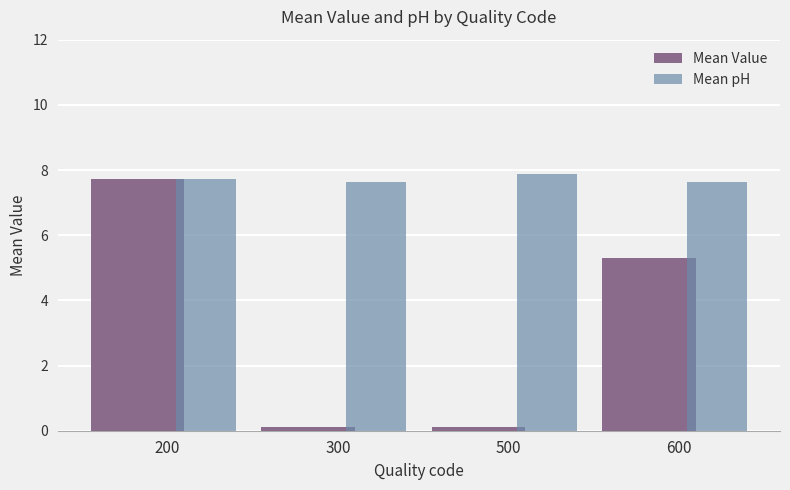

At 300, list the series in order from largest to smallest.

Mean pH, Mean Value